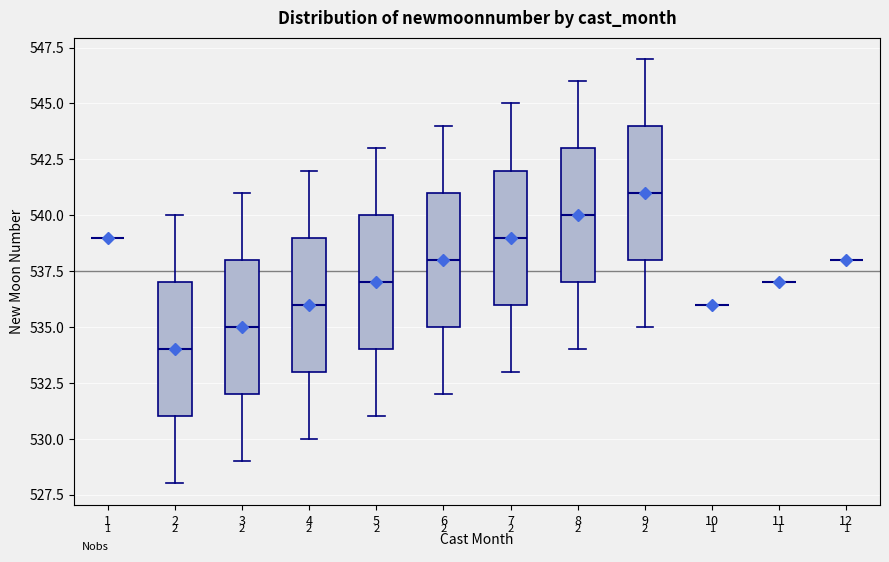

Reading left to right, transcribe this box plot: for each box, give where its median line is, the range the box spans, and where its two whiskers end, as read against the y-axis. The values are not printed on the chart, so give them approximately, as read against the axis.

1: box collapsed to a line at 539, whiskers 539 to 539
2: median 534, box 531 to 537, whiskers 528 to 540
3: median 535, box 532 to 538, whiskers 529 to 541
4: median 536, box 533 to 539, whiskers 530 to 542
5: median 537, box 534 to 540, whiskers 531 to 543
6: median 538, box 535 to 541, whiskers 532 to 544
7: median 539, box 536 to 542, whiskers 533 to 545
8: median 540, box 537 to 543, whiskers 534 to 546
9: median 541, box 538 to 544, whiskers 535 to 547
10: box collapsed to a line at 536, whiskers 536 to 536
11: box collapsed to a line at 537, whiskers 537 to 537
12: box collapsed to a line at 538, whiskers 538 to 538